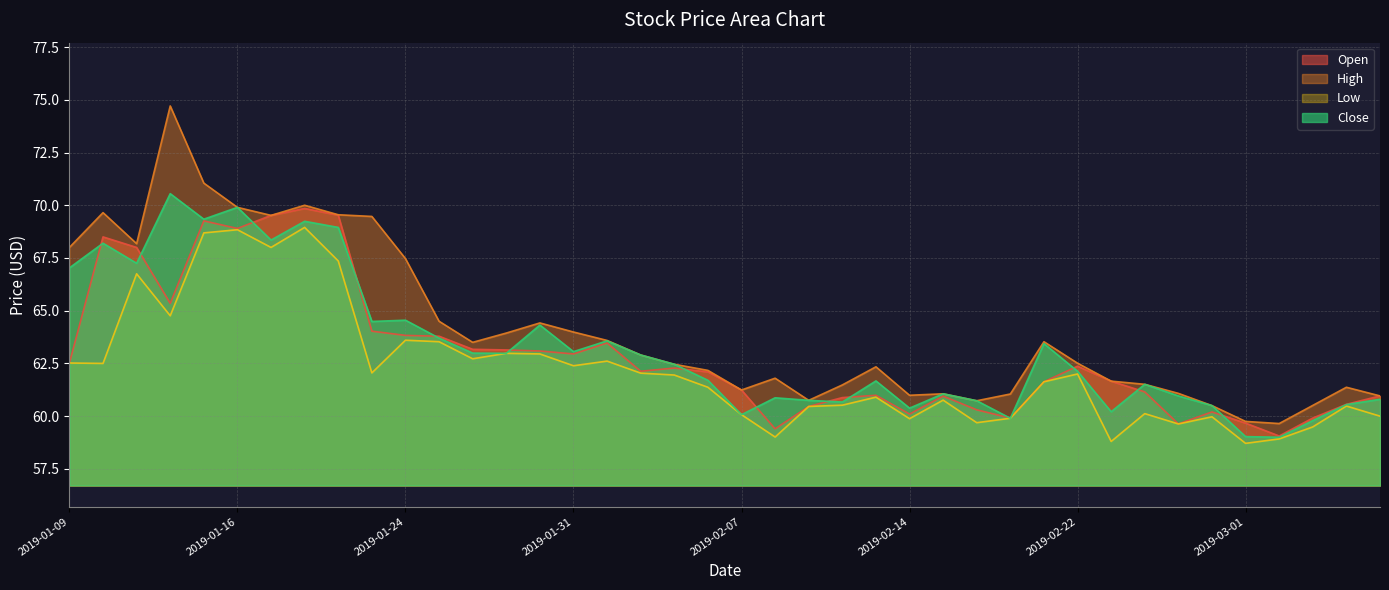

What is the greatest value displayed?

74.7